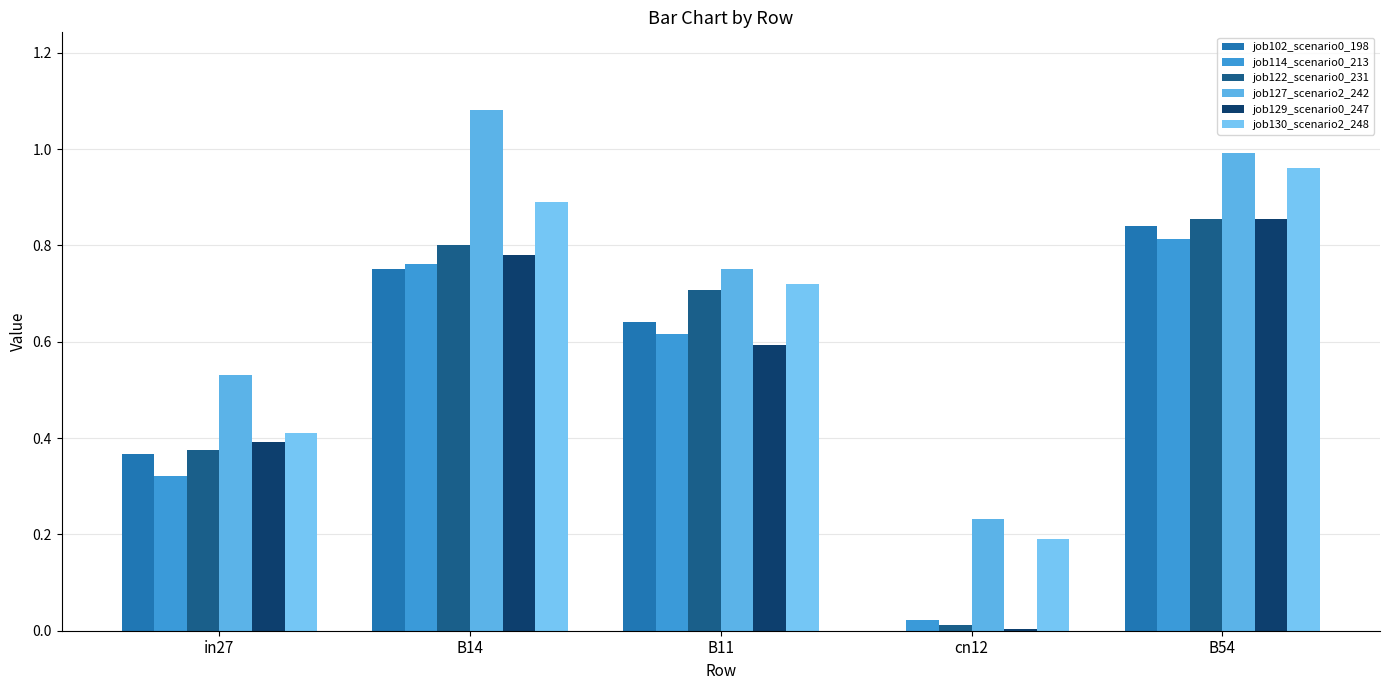

List the series in order of their peak value, highest first.

job127_scenario2_242, job130_scenario2_248, job122_scenario0_231, job129_scenario0_247, job102_scenario0_198, job114_scenario0_213